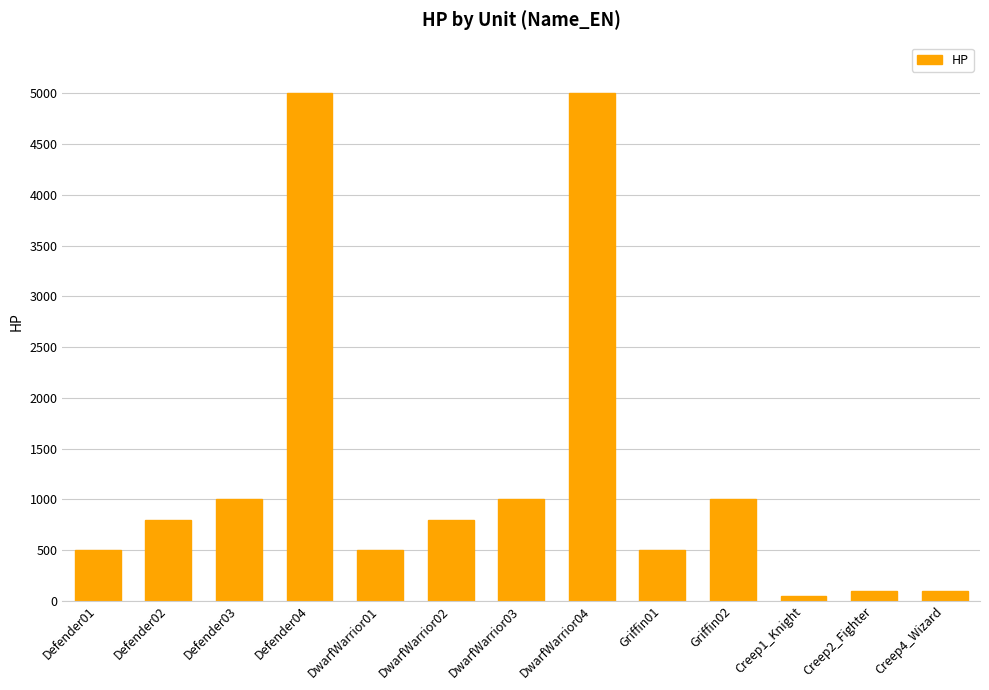

Between Defender02 and DwarfWarrior04, which is larger?

DwarfWarrior04